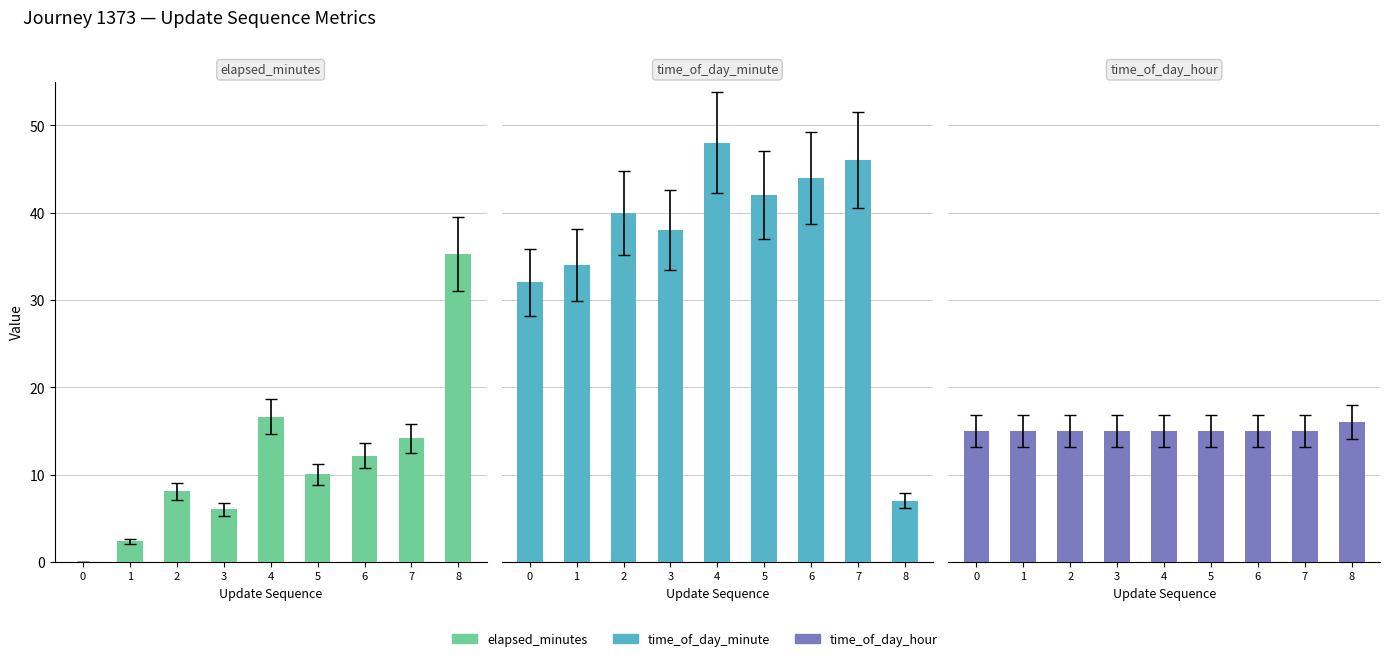

The value of time_of_day_hour at 1 is 15.0. True or false?

True